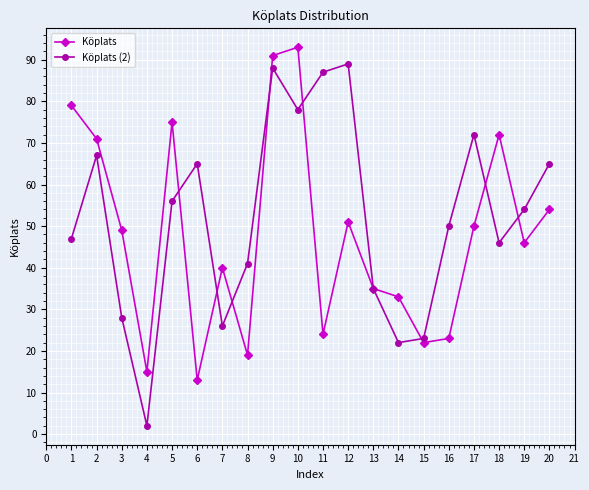

Which category has the highest value across all series?

10